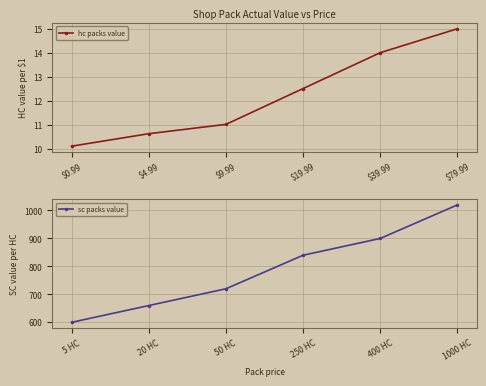

Reading left to right, extract all data points from this chart.

hc packs value: 10.1	10.6	11.0	12.5	14.0	15.0
sc packs value: 600.0	660.0	720.0	840.0	900.0	1020.0